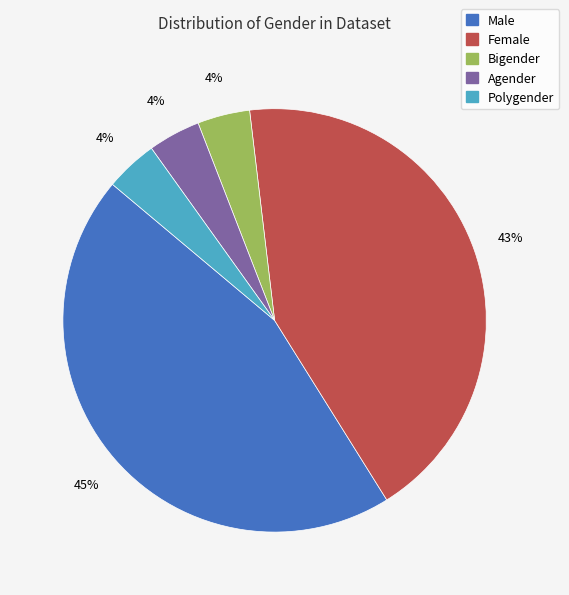

Which slice is the largest?

Male